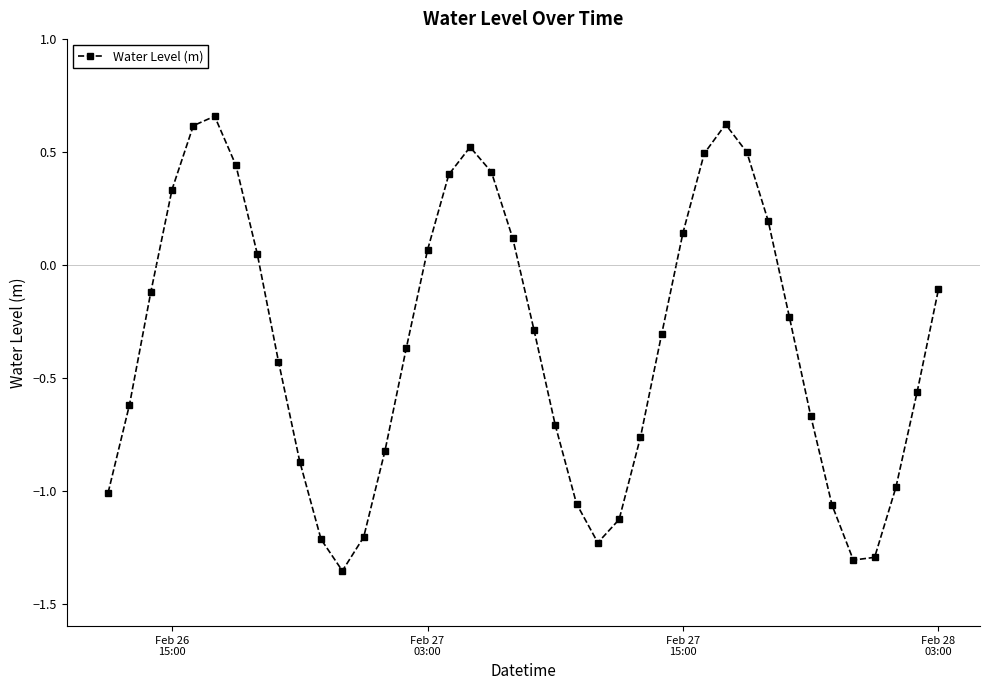

What is the value of the 29th point from the left?

0.5